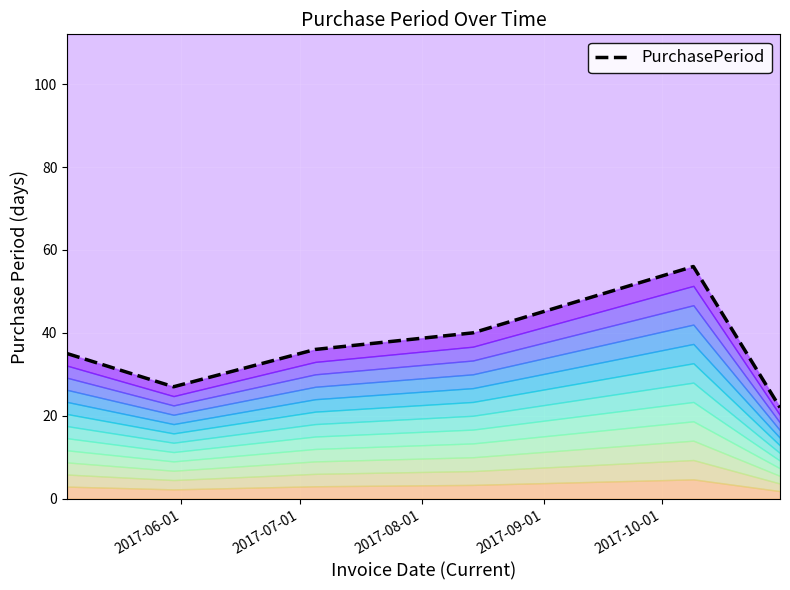

How many lines are shown in the chart?

1